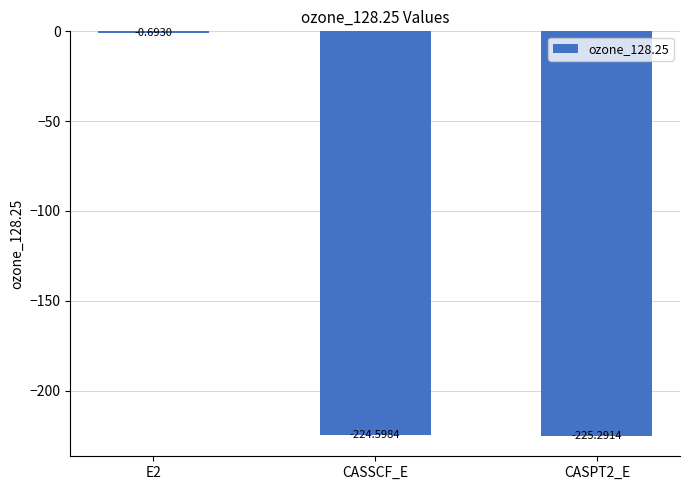

What is the difference between the values at CASPT2_E and E2?

224.6